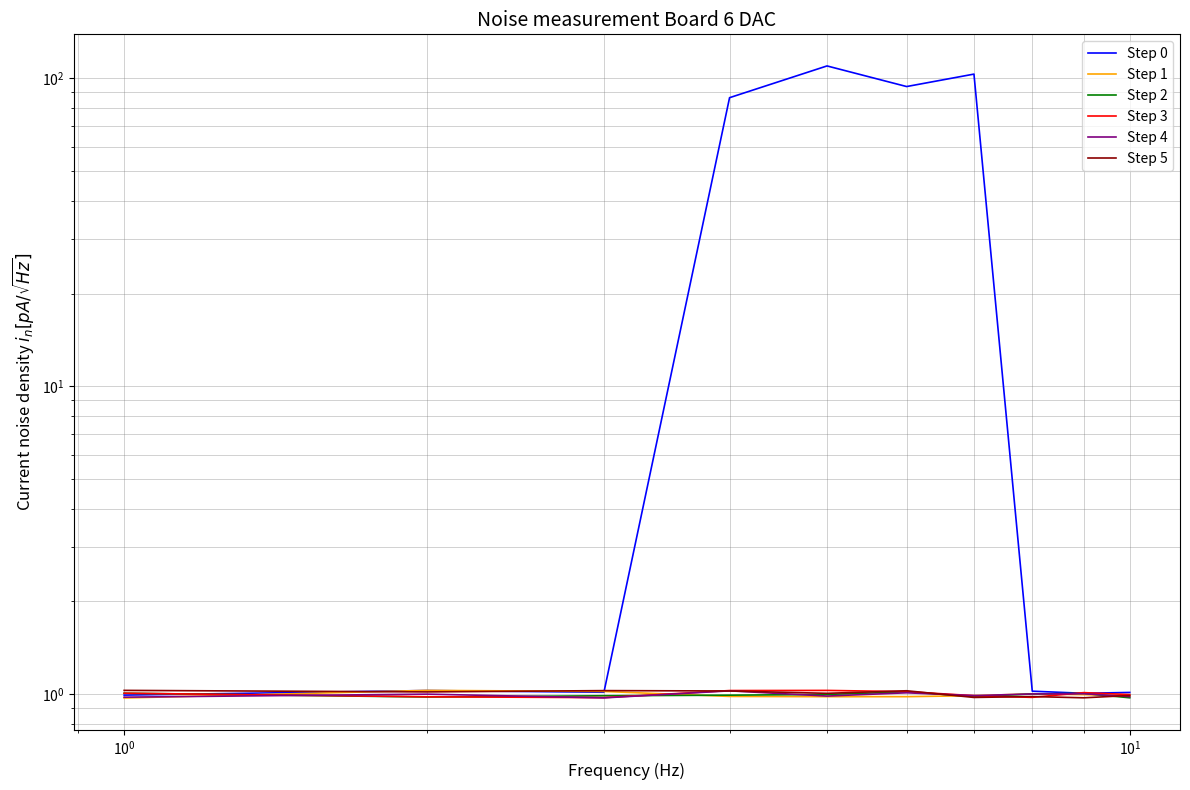

Rank the series by their maximum value, from lowest to highest.

Step 2, Step 4, Step 3, Step 5, Step 1, Step 0